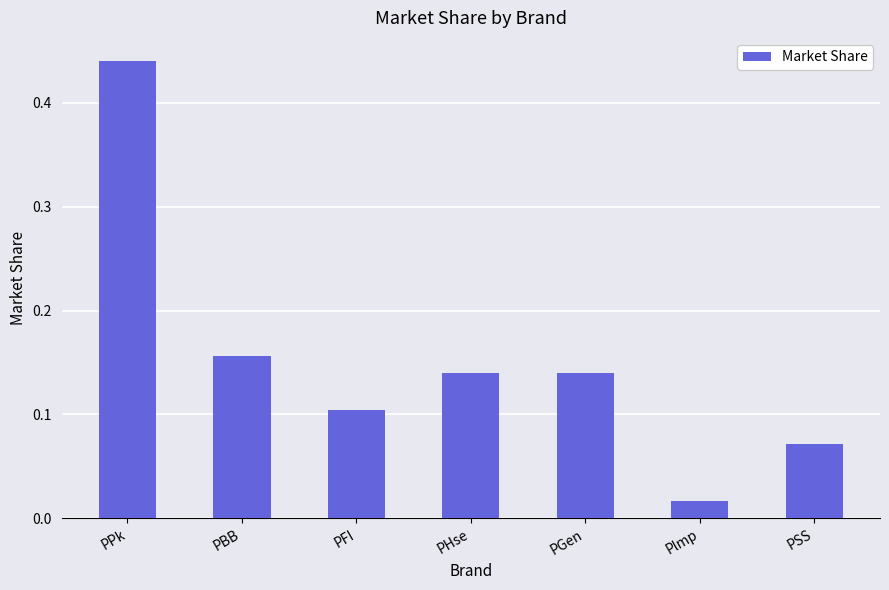

What is the label of the 1st bar from the right?

PSS